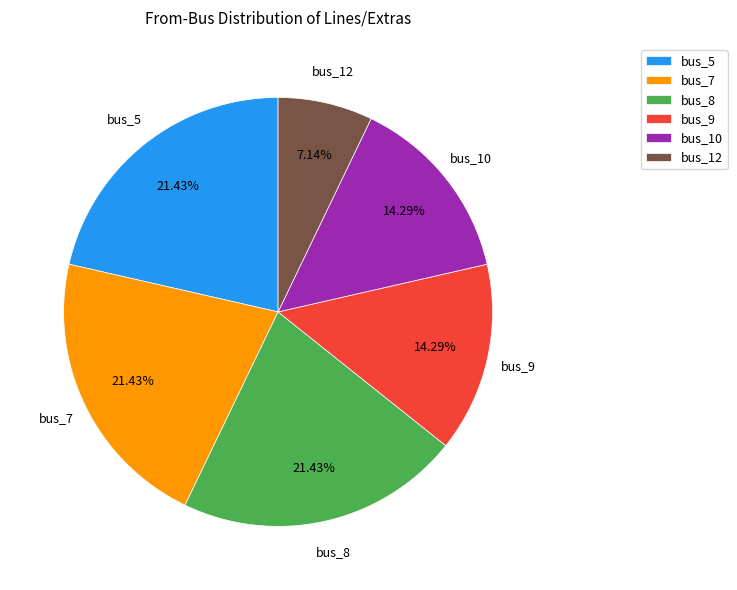

Is there a majority slice in this chart?

No